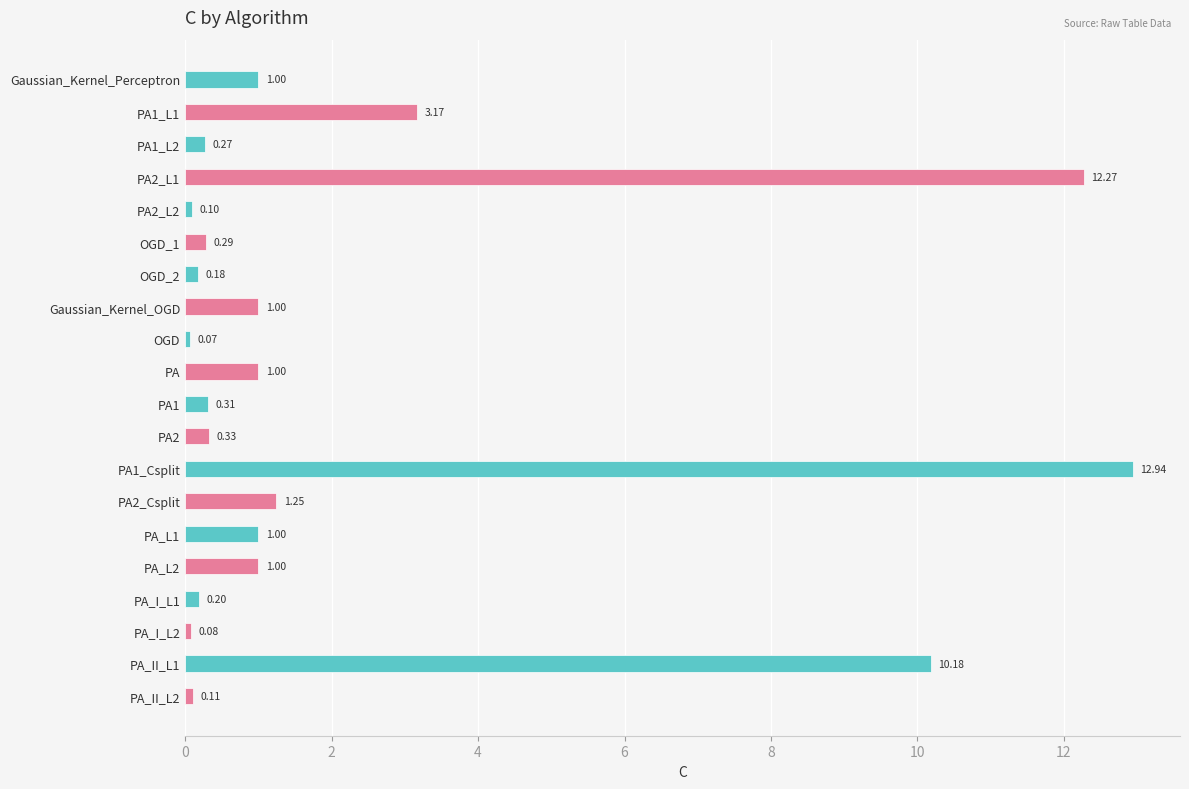

What is the label of the 8th bar from the top?

Gaussian_Kernel_OGD